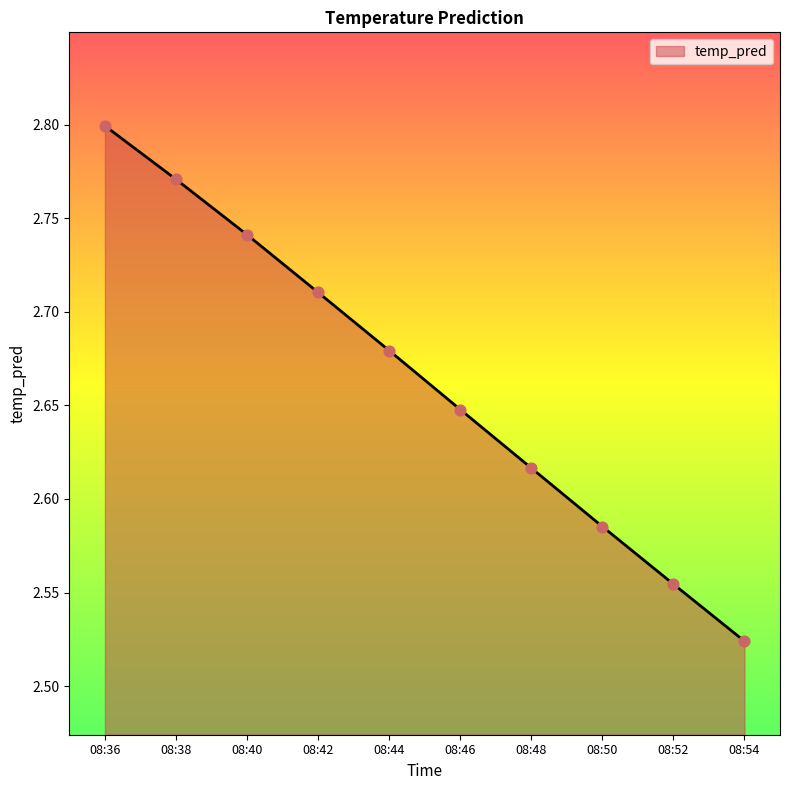

Which has a higher value, 08:50 or 08:48?

08:48